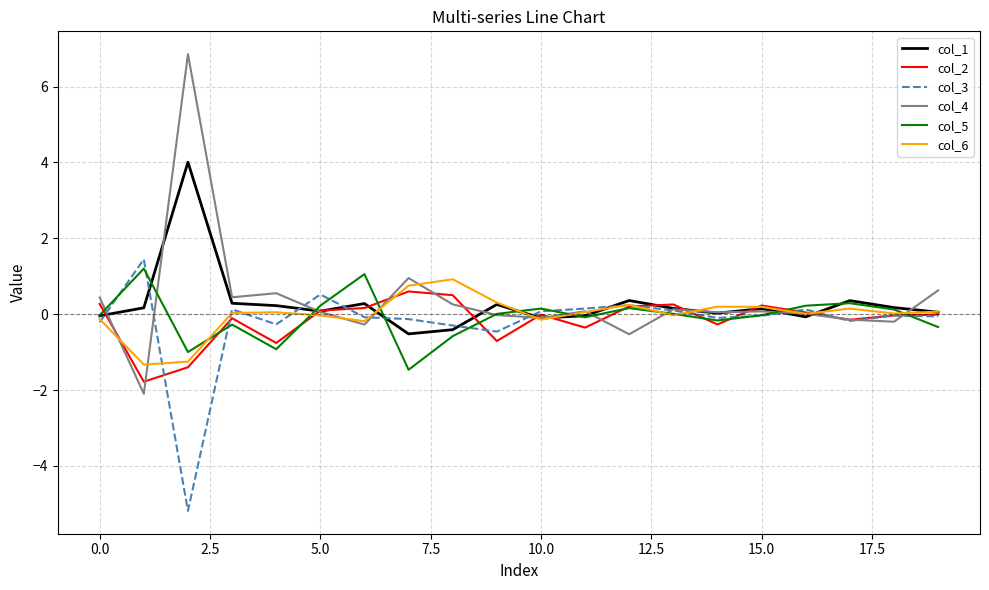

Which series has the largest range (max minus min)?

col_4